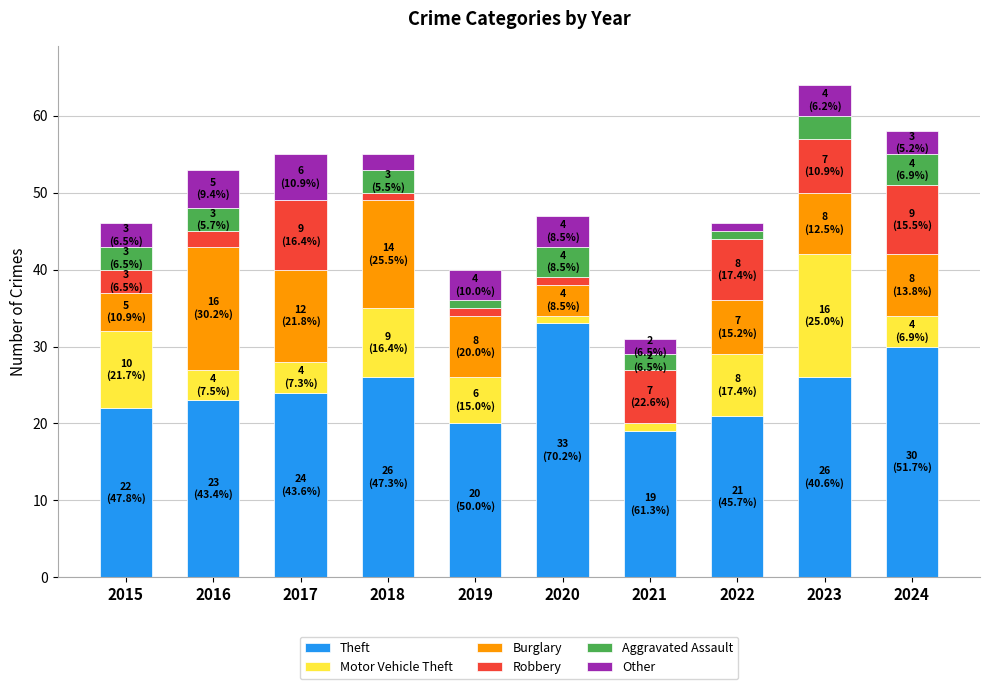

The Theft series shows 6 at 2022. True or false?

False